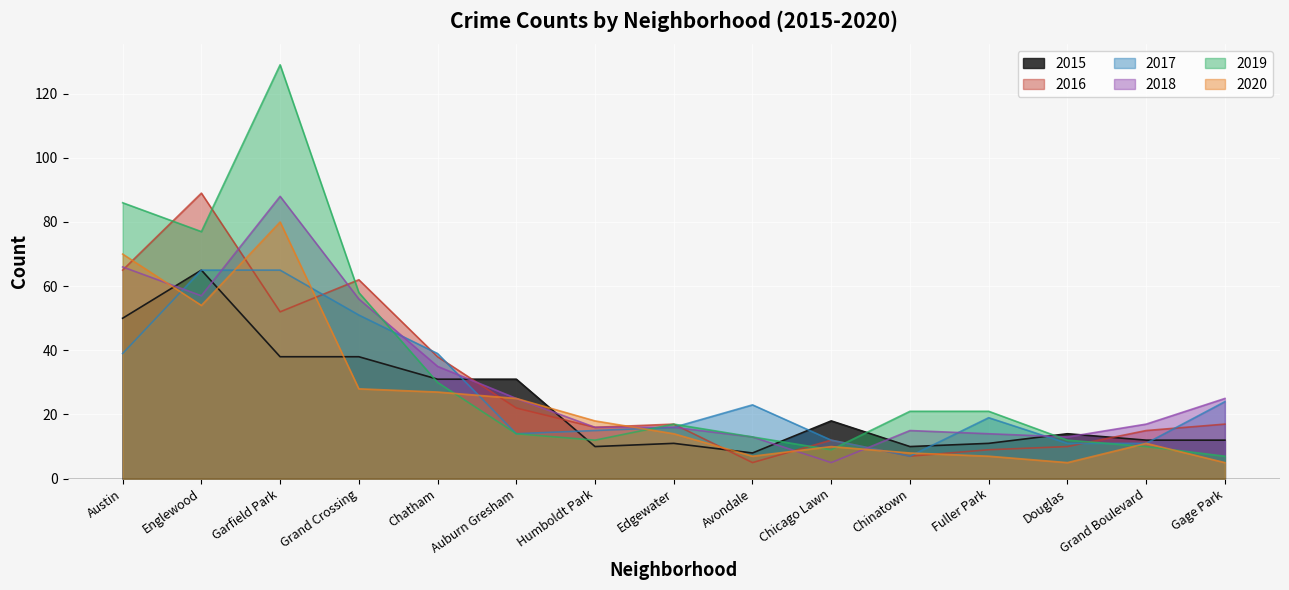

After their last crossing, which series has the higher values: 2019 or 2017?

2017